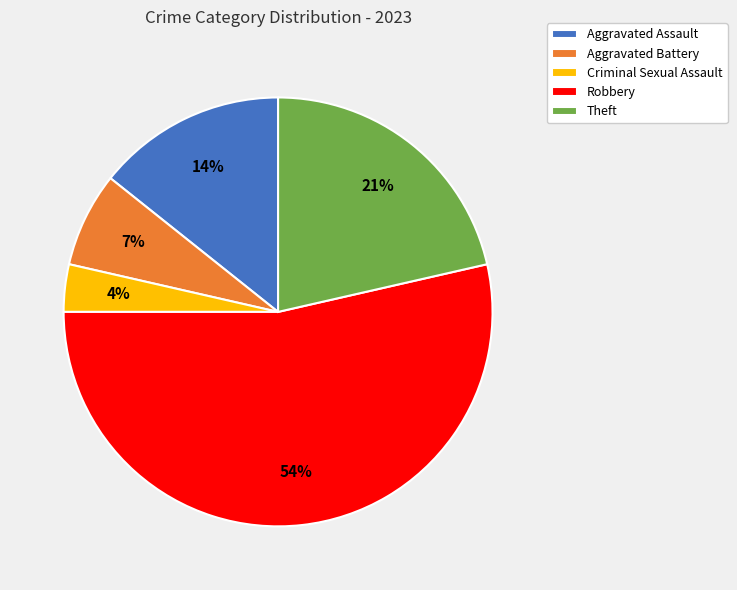

True or false: Aggravated Battery accounts for 7% of the total.

True